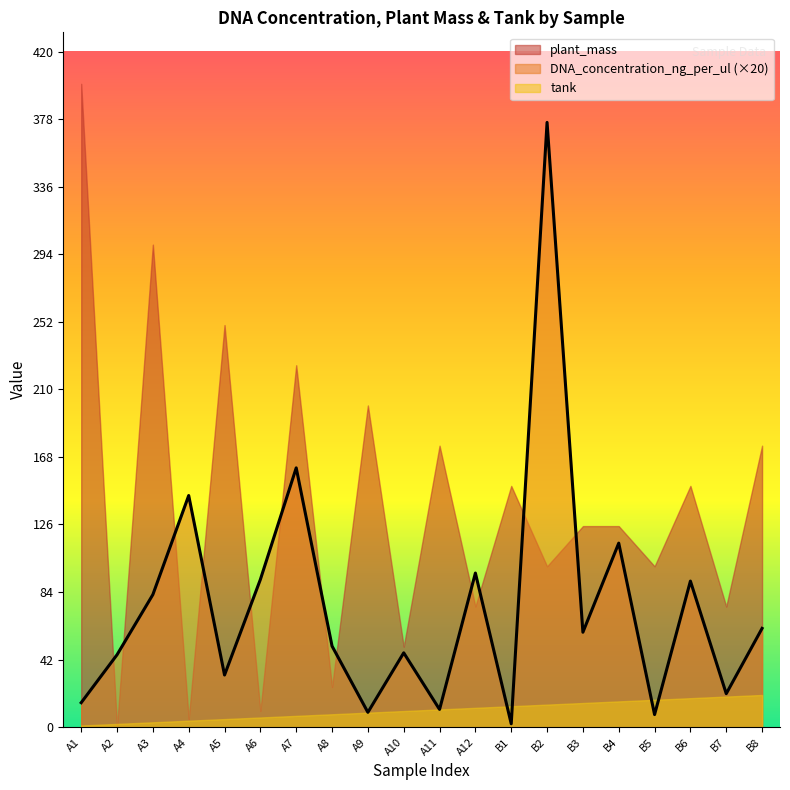

What is the difference between the plant_mass values at B4 and A4?

120.0